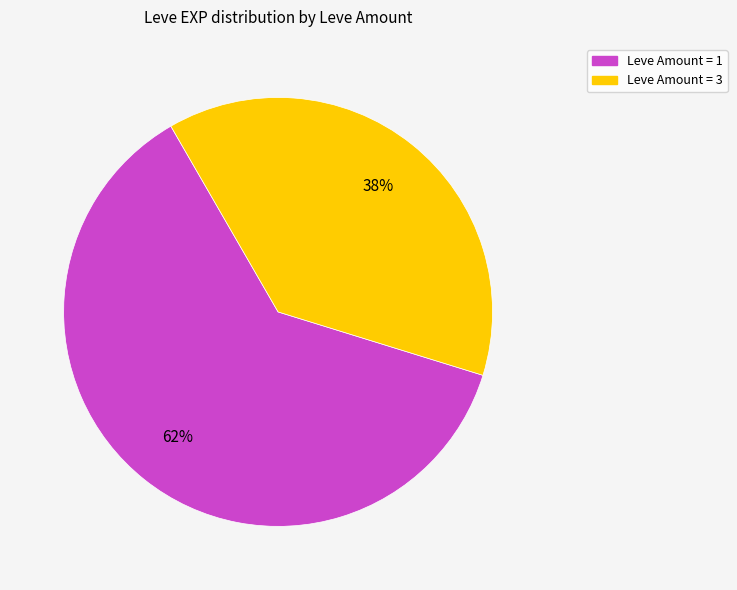

Does any single category account for the majority?

Yes